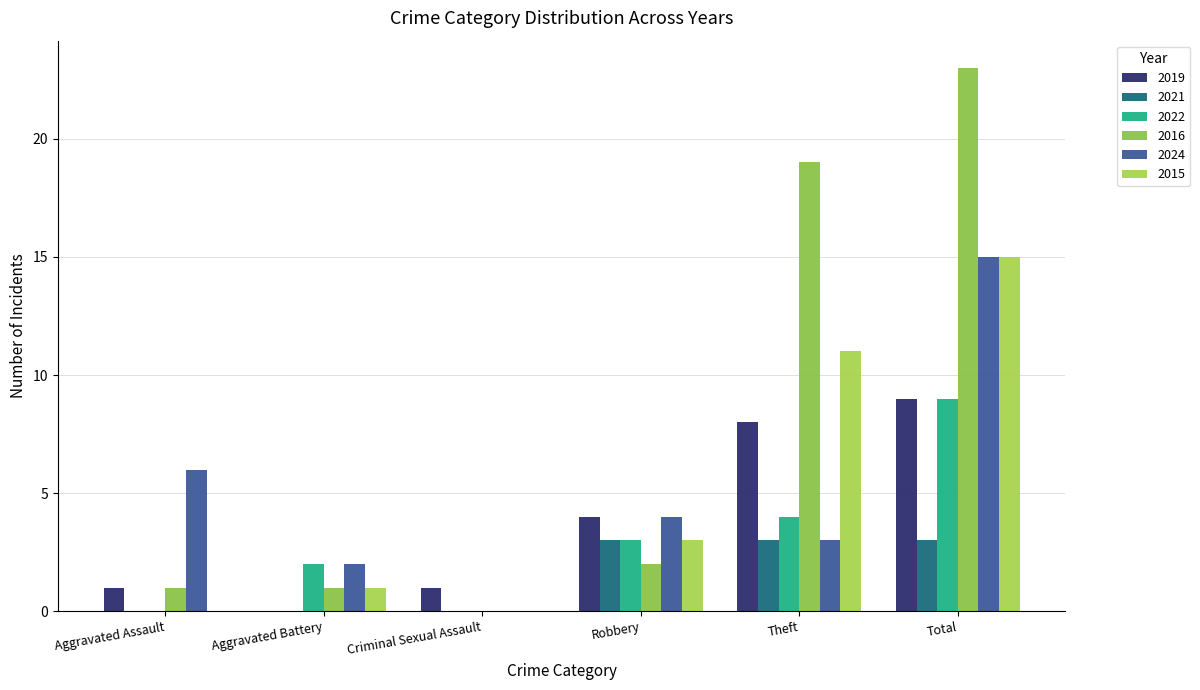

What is the total value across all series at Robbery?

19